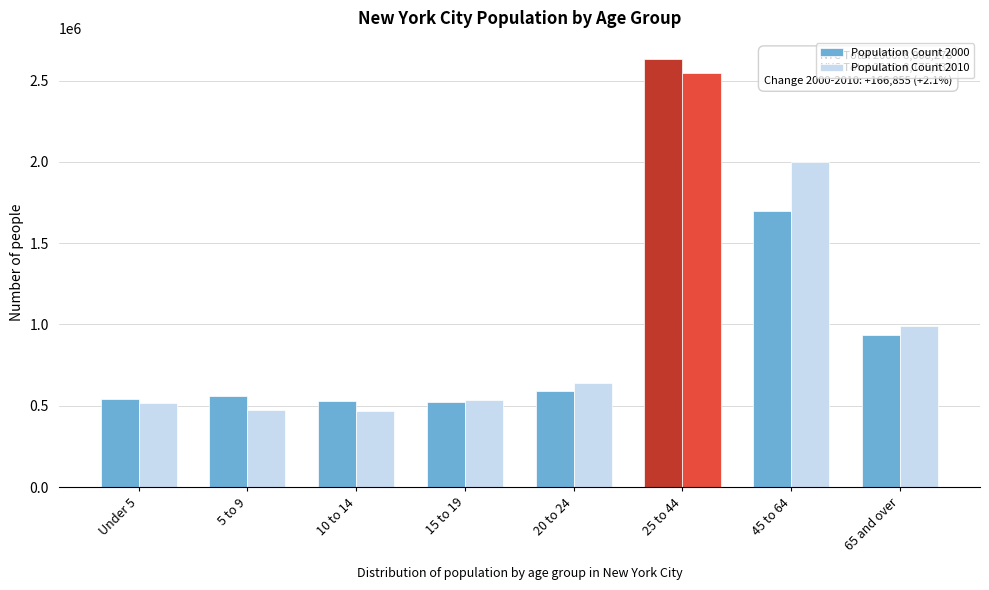

The value of Population Count 2000 at 10 to 14 is 920220. True or false?

False